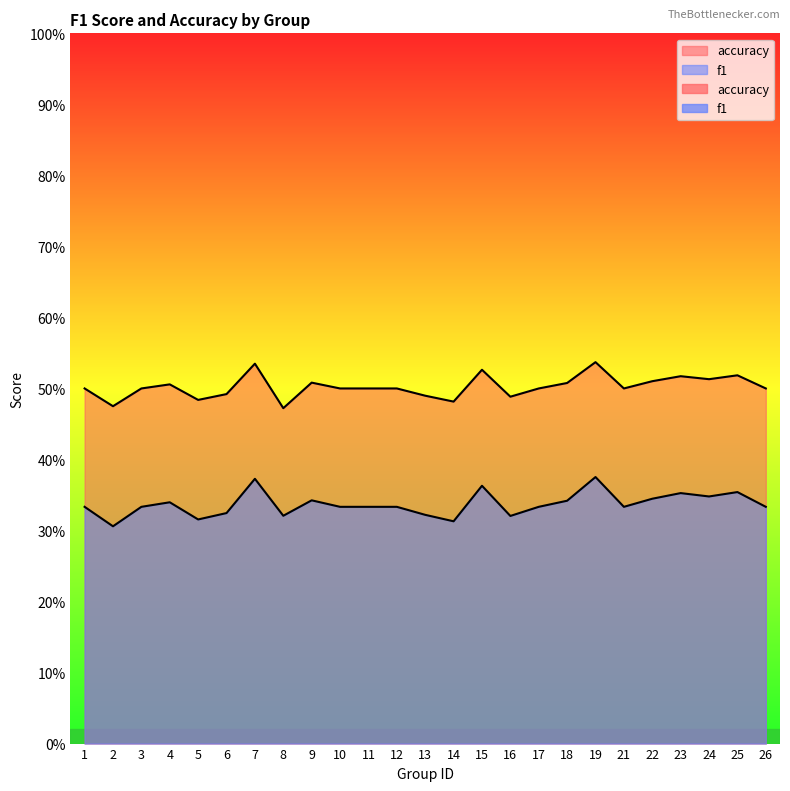

Which category has the highest value across all series?

19